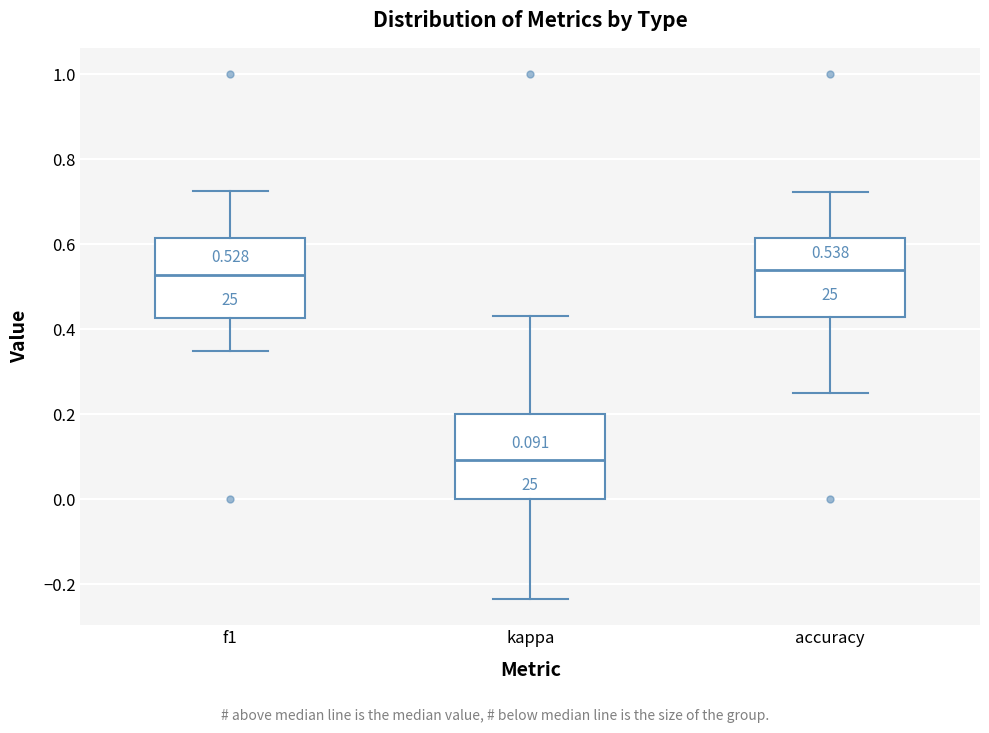

Which box has the lowest median line?

kappa